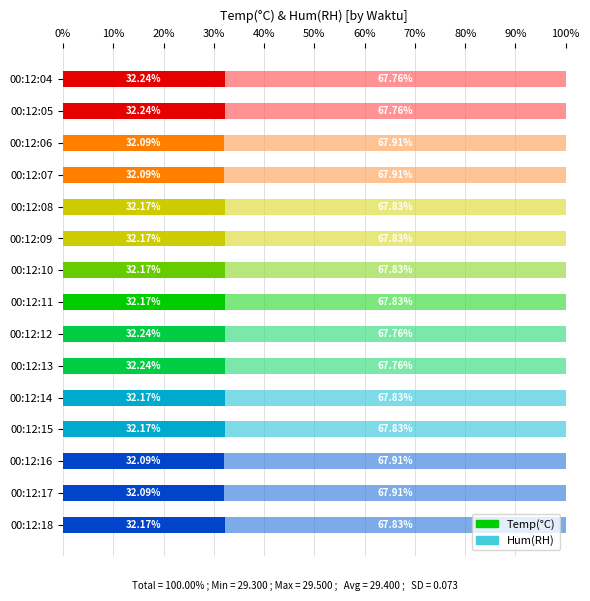

Count the Temp(°C) values in the range 32 to 33.

15